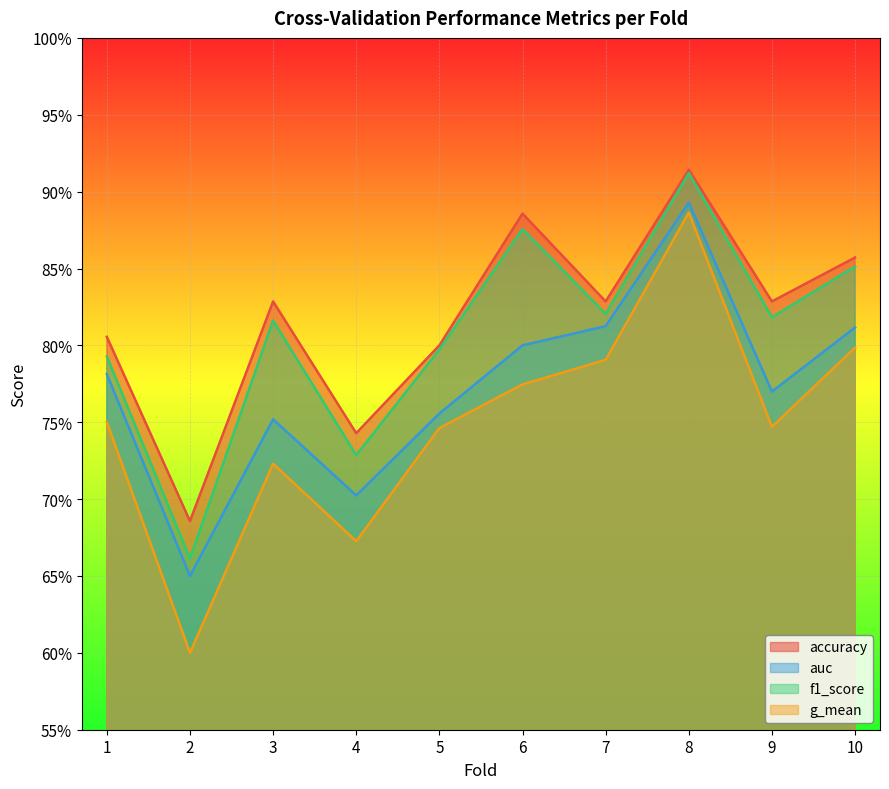

In f1_score, how many points are lower than both neighbors (excluding endpoints)?

4